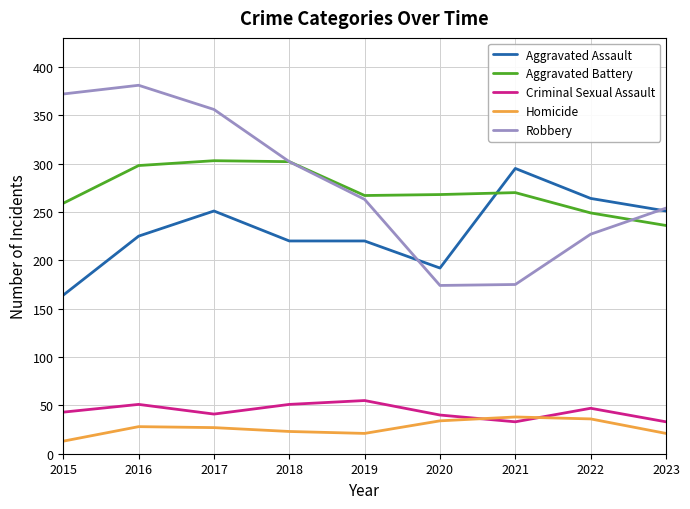

What is the lowest value of the Homicide series?

13